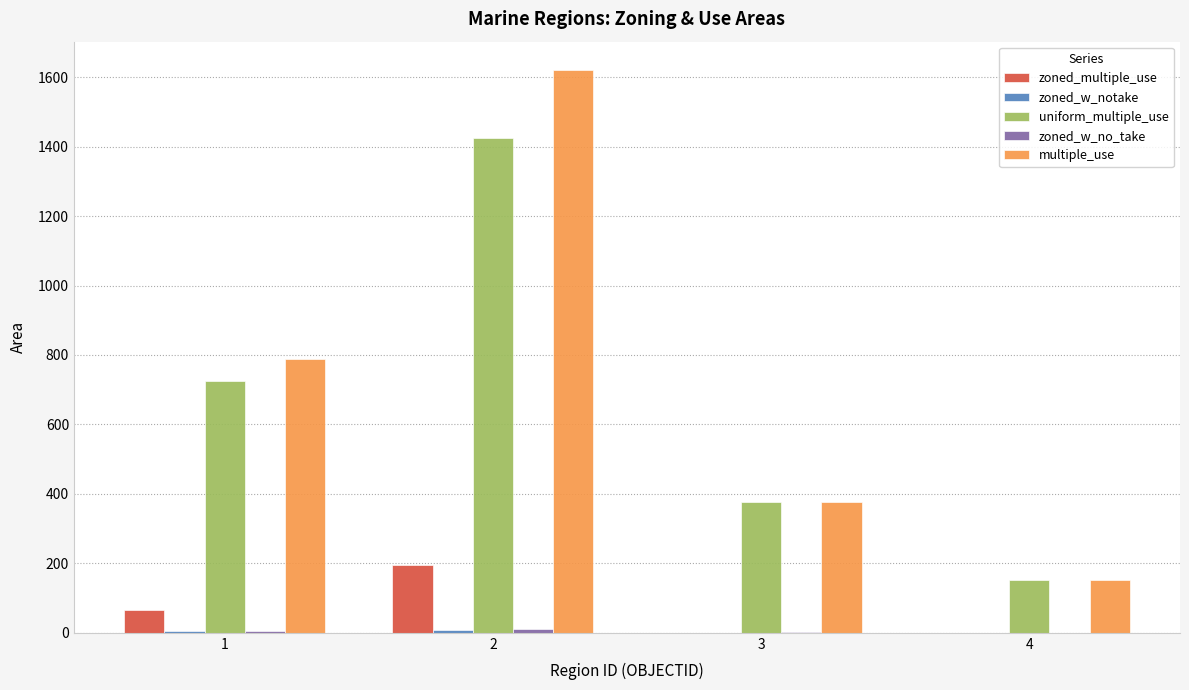

Which series has the largest total across all categories?

multiple_use